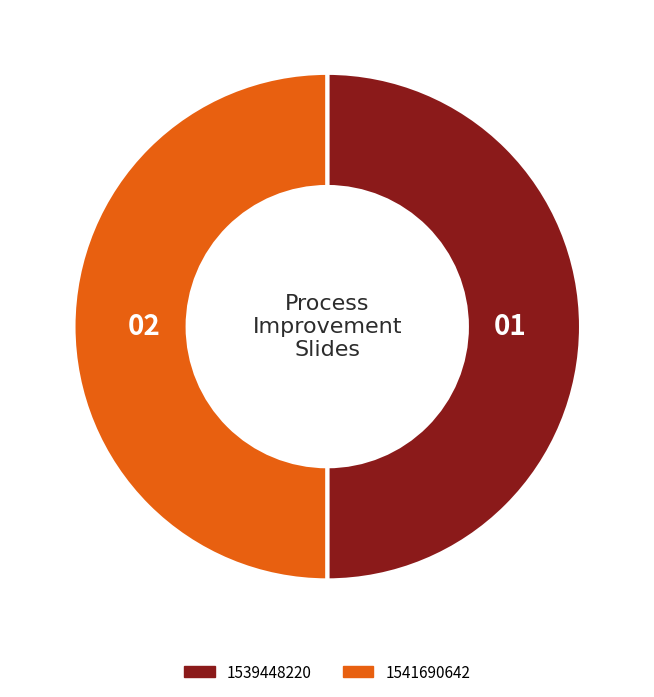

The 1539448220 slice represents 36% of the pie. True or false?

False